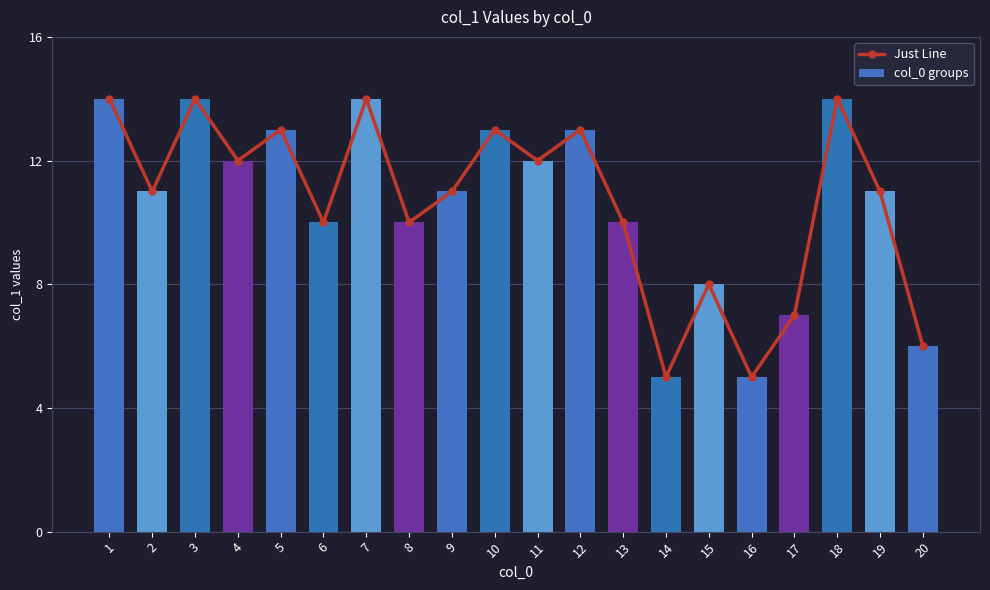

What is the minimum value for col_0 groups?

5